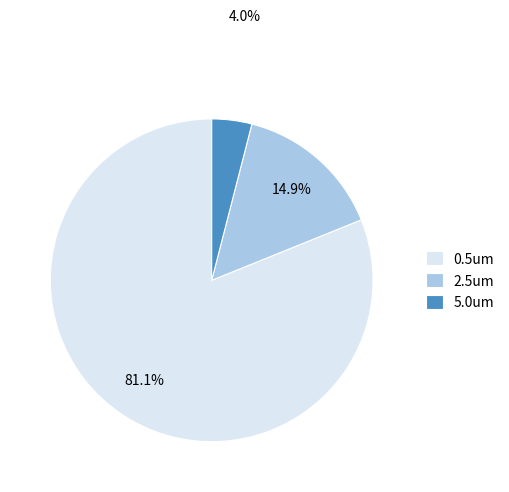

Count the number of slices in the pie.

3